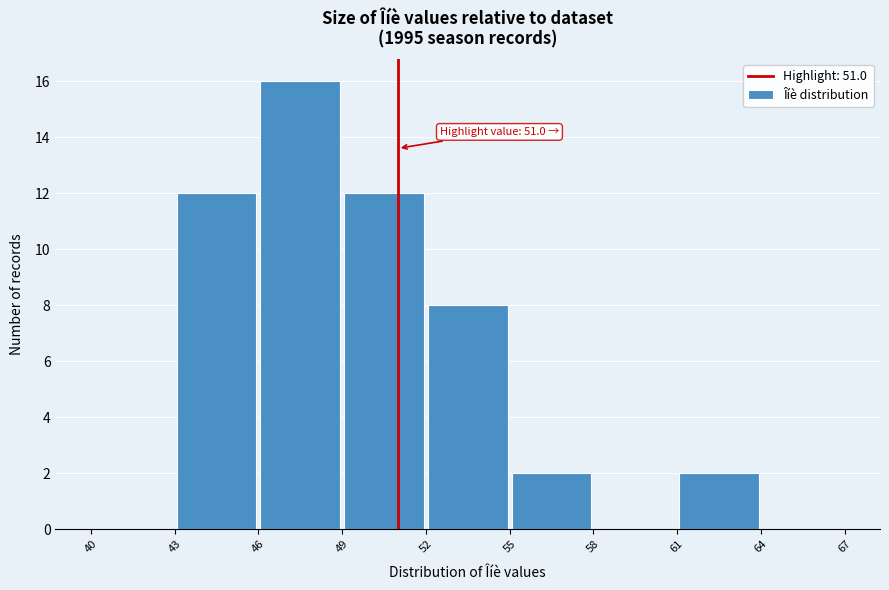

Over which range of the x-axis is the bar tallest?

46 to 49